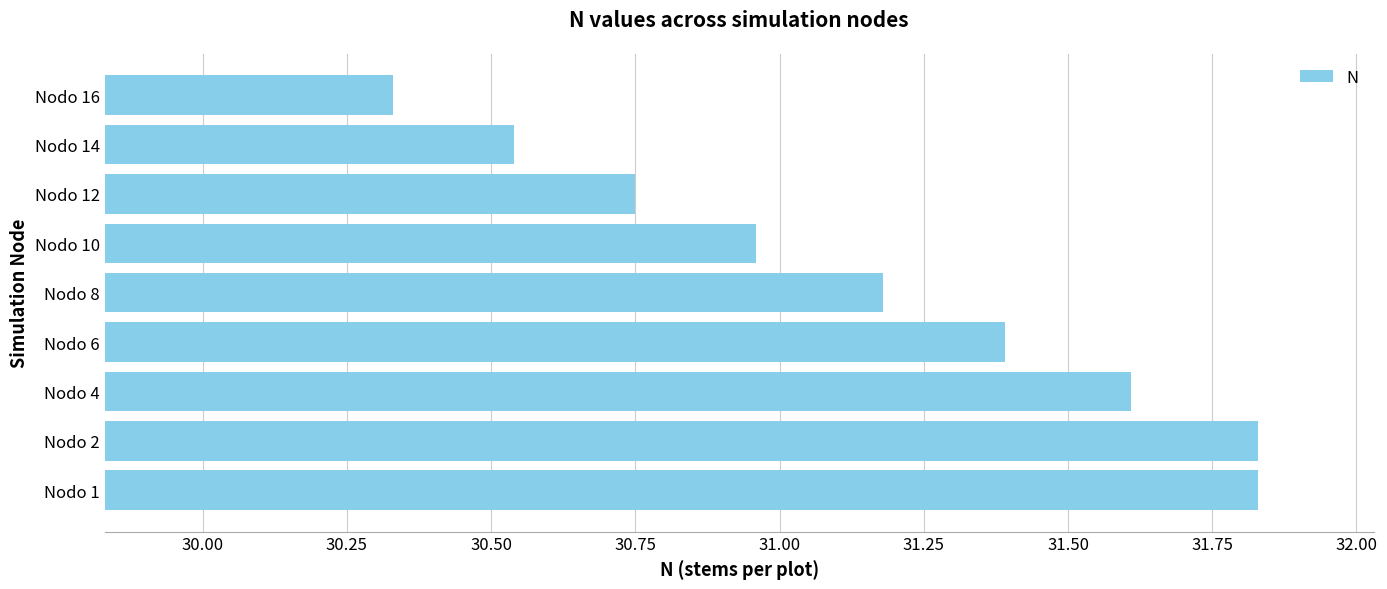

How many data points does each series have?

9